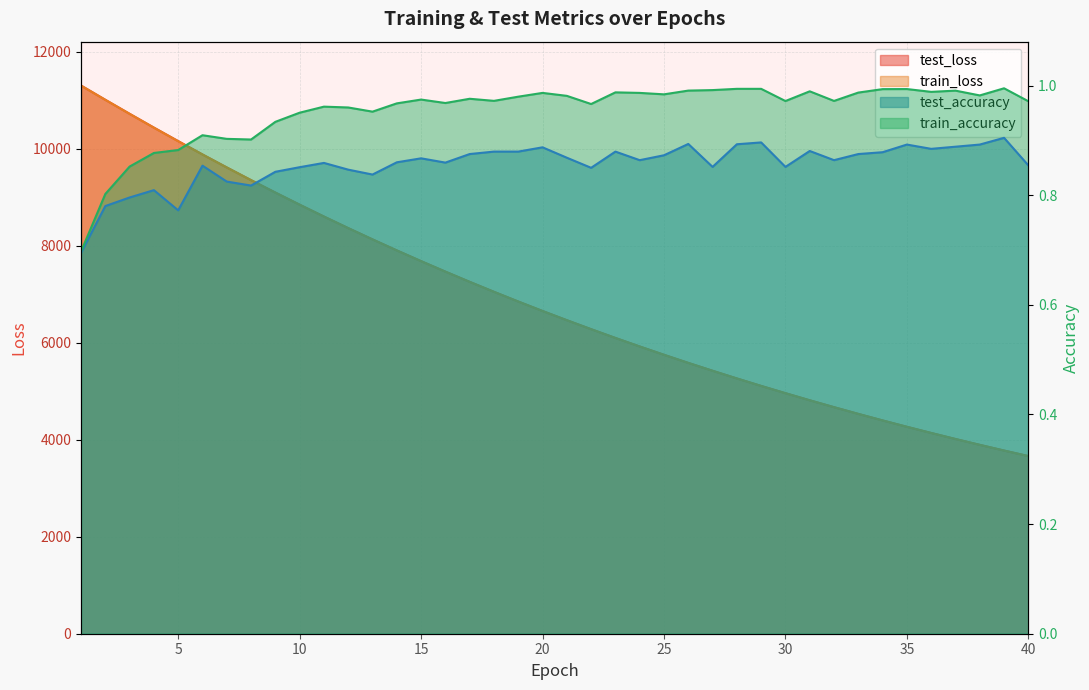

At which category is the sum across all series the highest?

1